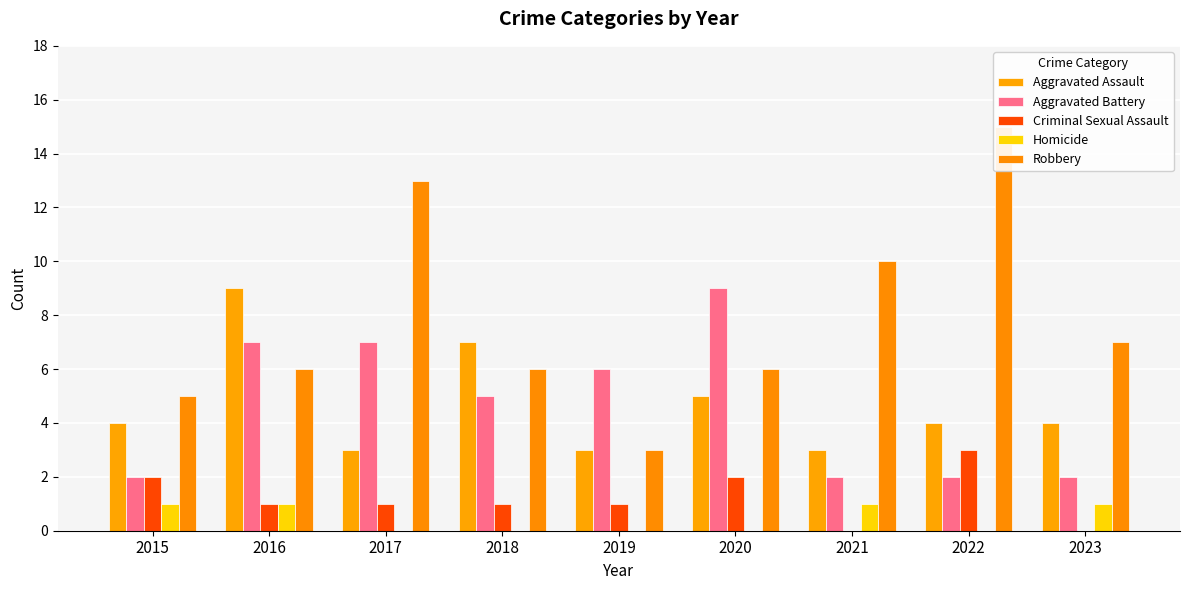

Which label corresponds to the largest value in the chart?

2022